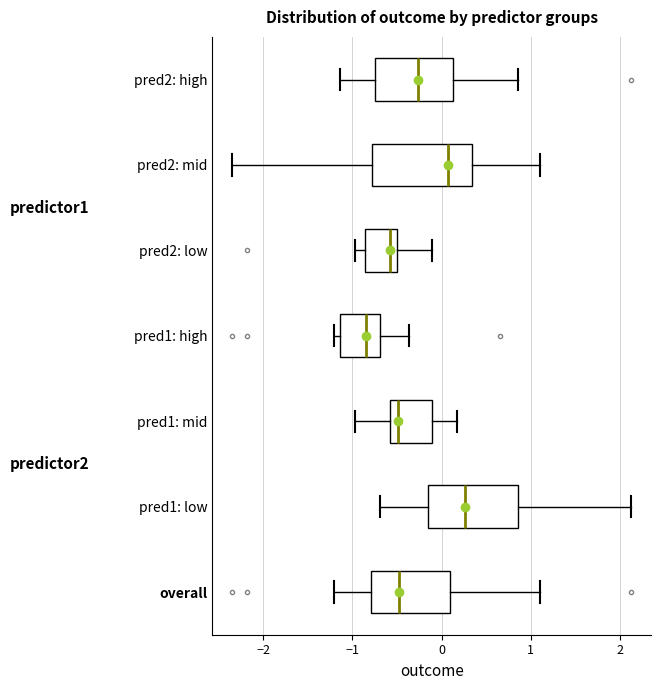

Reading bottom to top, read every box against the x-axis: the position of its median line, the range the box covers, and the ends of its whiskers. The values are not printed on the chart, so give them approximately, as read against the axis.

overall: median -0.5, box -0.8 to 0.1, whiskers -1.2 to 1.1
pred1: low: median 0.3, box -0.2 to 0.9, whiskers -0.7 to 2.1
pred1: mid: median -0.5, box -0.6 to -0.1, whiskers -1.0 to 0.2
pred1: high: median -0.8, box -1.1 to -0.7, whiskers -1.2 to -0.4
pred2: low: median -0.6, box -0.9 to -0.5, whiskers -1.0 to -0.1
pred2: mid: median 0.1, box -0.8 to 0.3, whiskers -2.3 to 1.1
pred2: high: median -0.3, box -0.7 to 0.1, whiskers -1.1 to 0.9